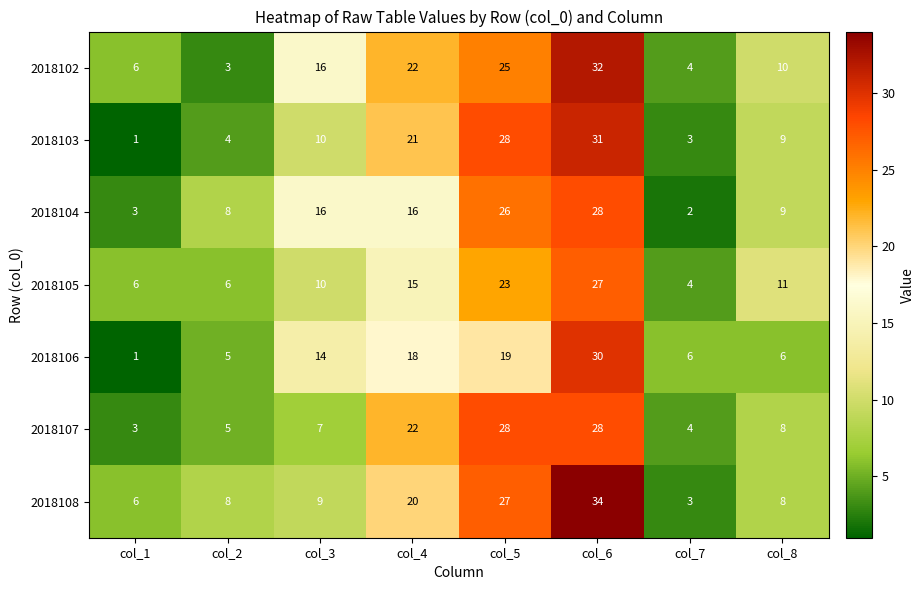

What is the difference between the maximum and minimum values in the 2018108 series?

31